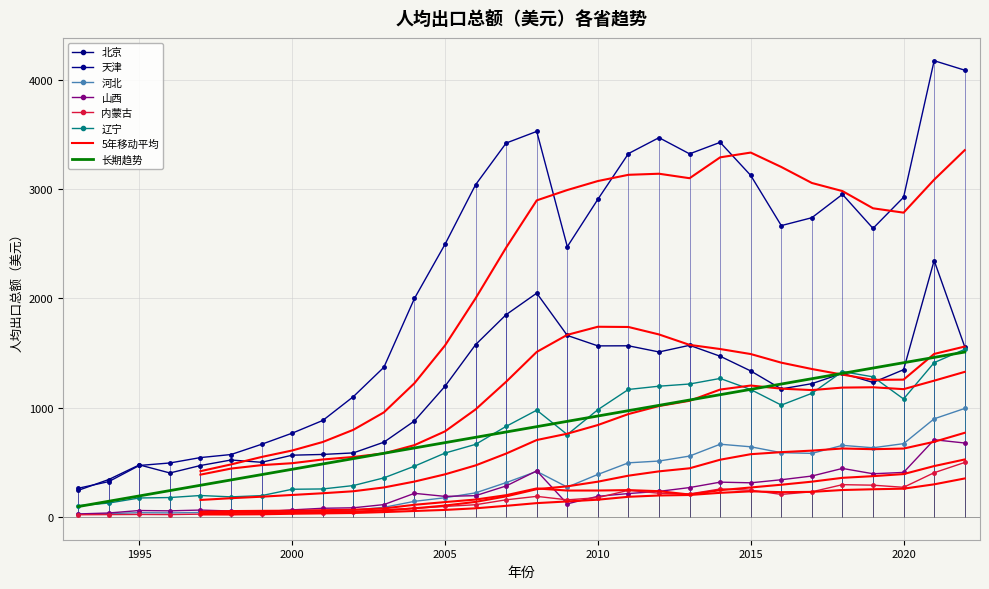

What is the sum of all 山西 values?

6982.5